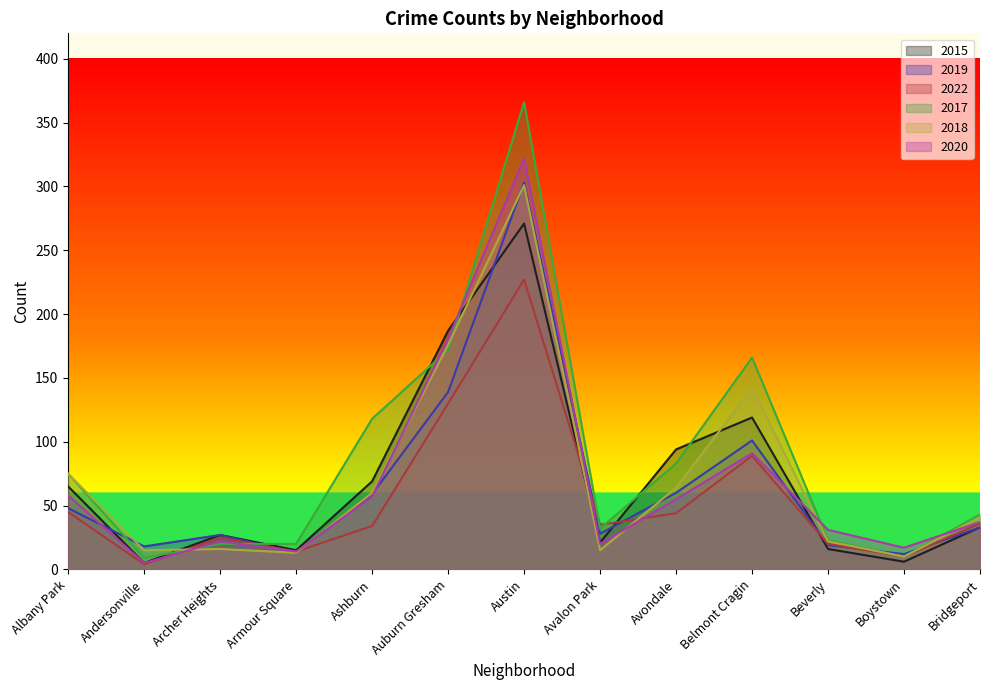

Is the value of 2015 at Archer Heights greater than the value of 2017 at Beverly?

Yes